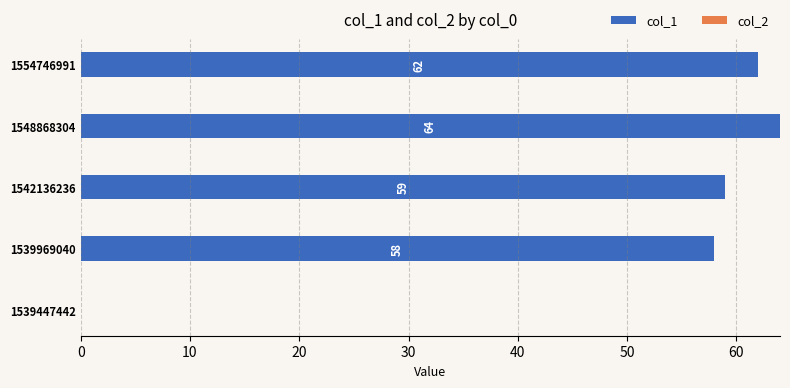

Reading bottom to top, extract all data points from this chart.

1539447442=0	1539969040=58	1542136236=59	1548868304=64	1554746991=62